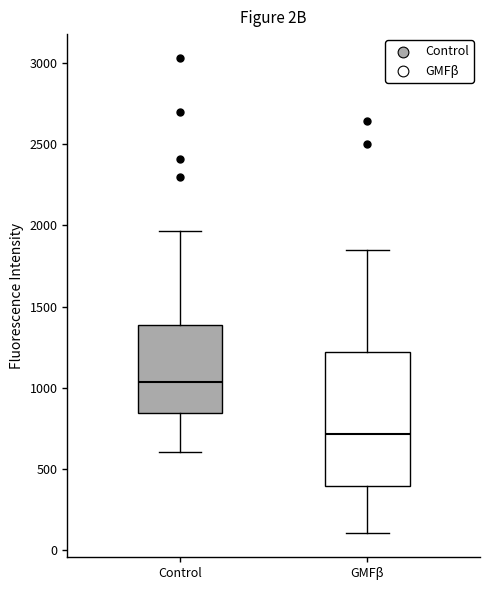

Comparing the boxes themselves (not the whiskers), which one is the tallest?

GMFβ